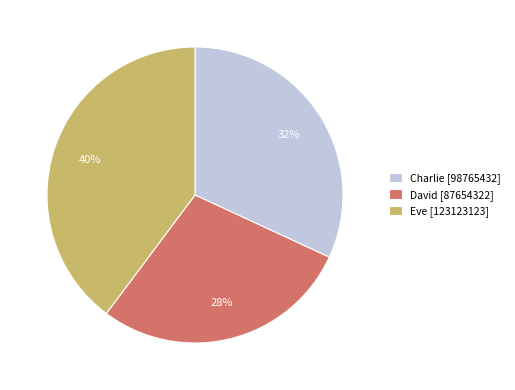

What percentage is the Charlie slice, to the nearest percent?

32%